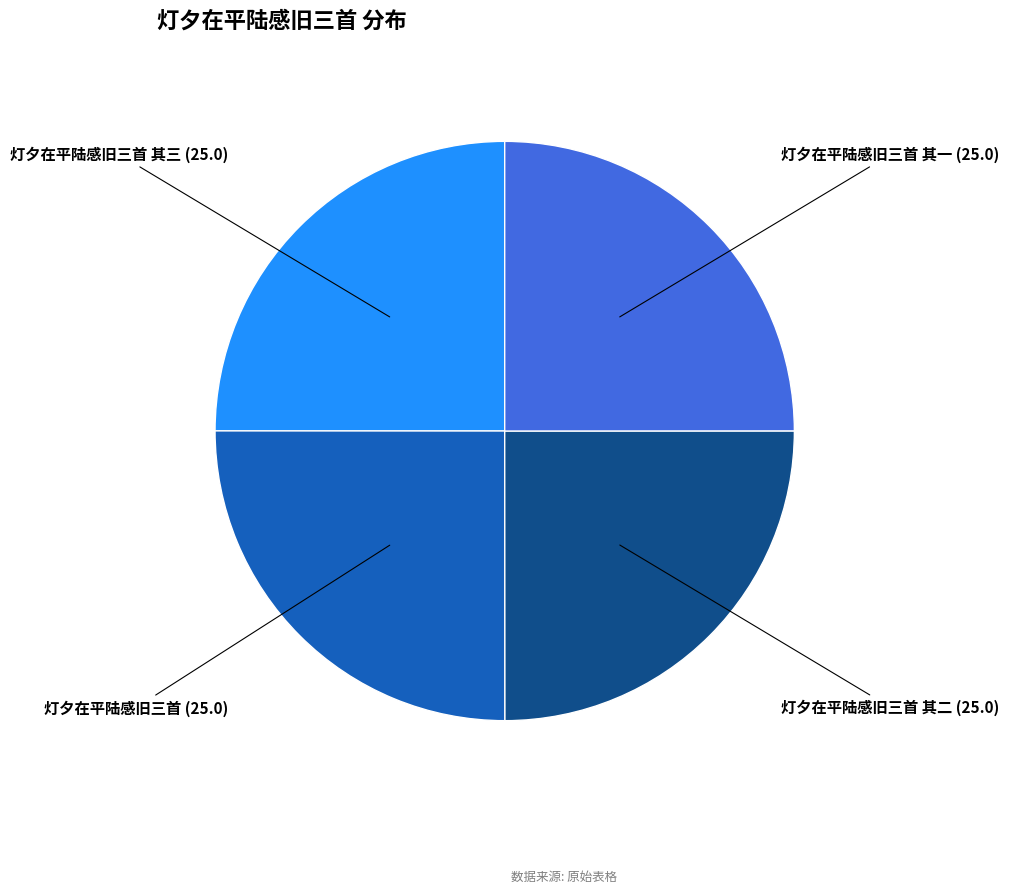

Does any single category account for the majority?

No